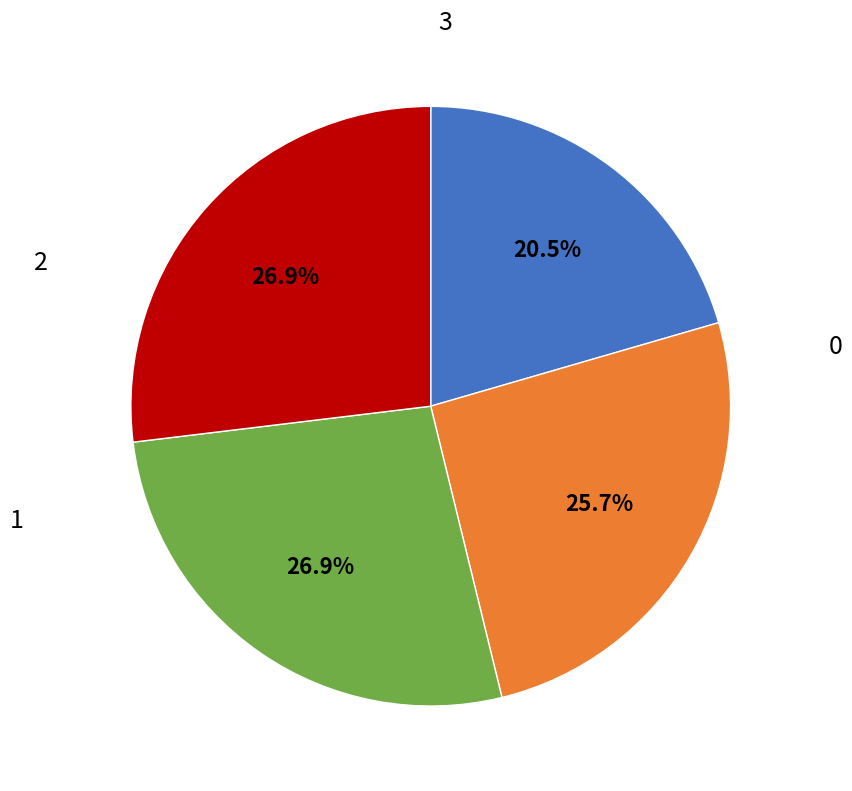

Is there a majority slice in this chart?

No